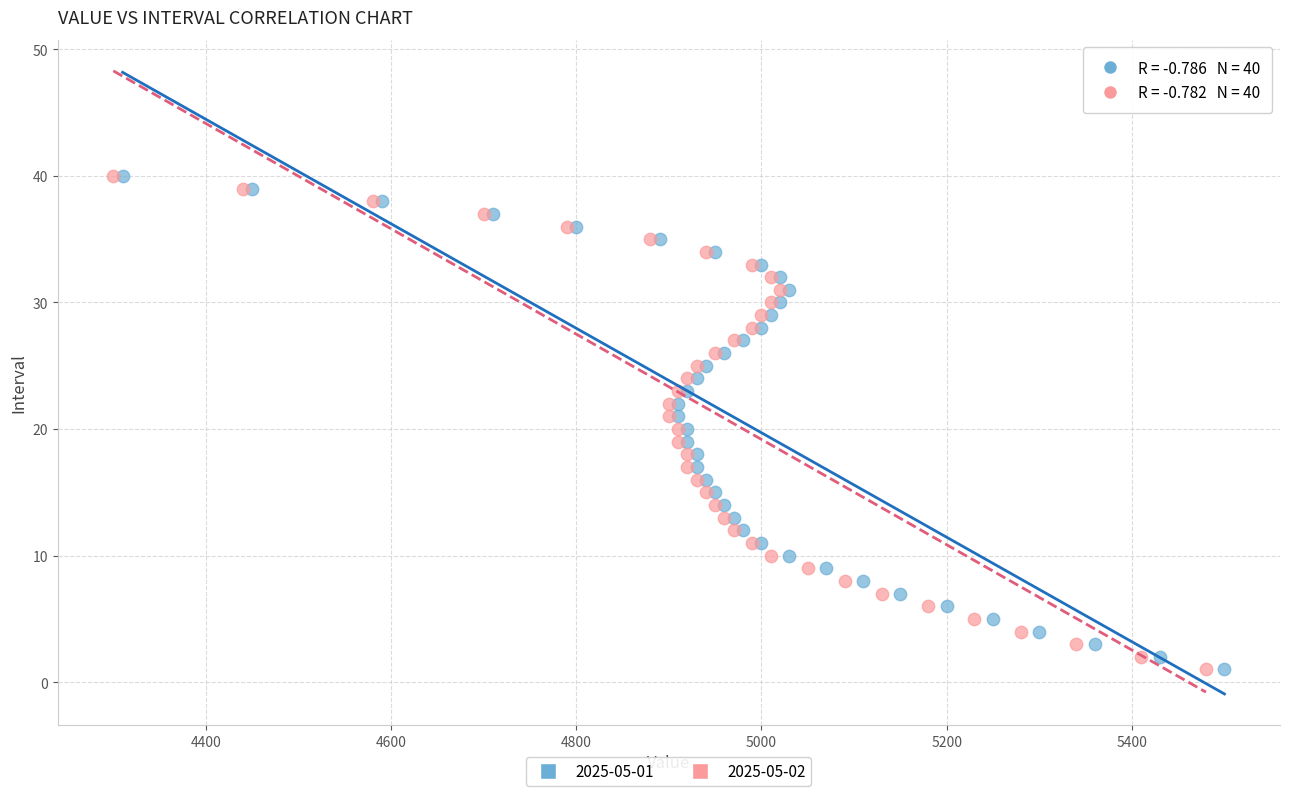

What are all the series names shown in the legend?

2025-05-01, 2025-05-02